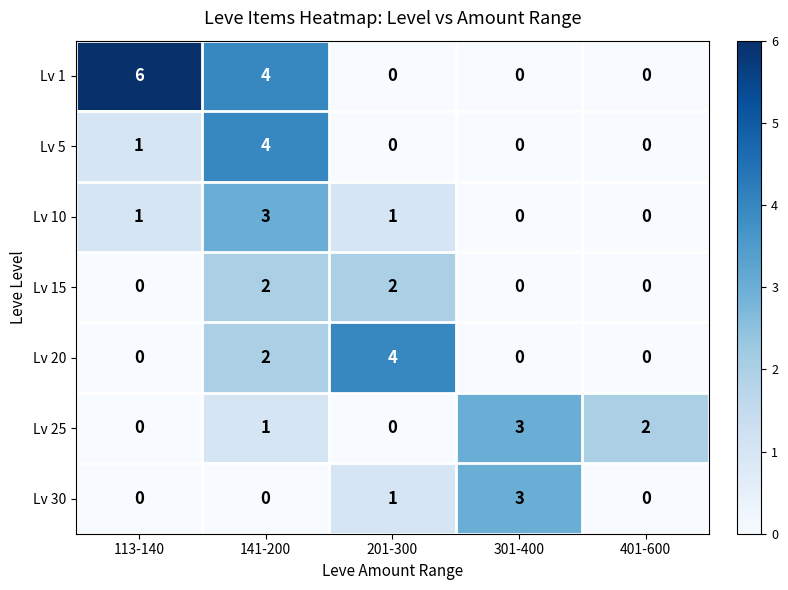

What is the sum of the Lv 15 values at 141-200 and 201-300?

4